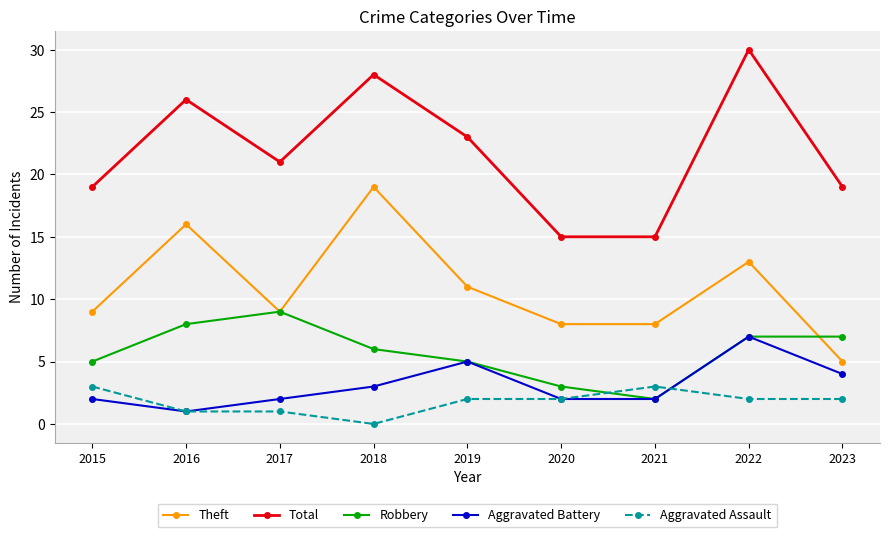

Reading right to left, list all the values displayed in this chart.

Theft: 5	13	8	8	11	19	9	16	9
Total: 19	30	15	15	23	28	21	26	19
Robbery: 7	7	2	3	5	6	9	8	5
Aggravated Battery: 4	7	2	2	5	3	2	1	2
Aggravated Assault: 2	2	3	2	2	0	1	1	3